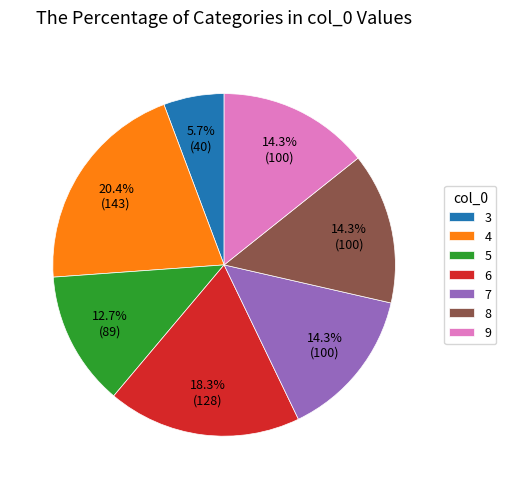

To the nearest percent, what portion does 8 represent?

14%